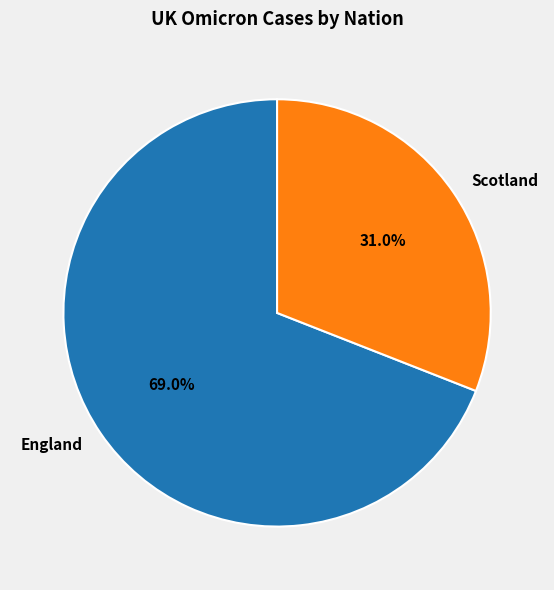

Which slice represents more than half of the pie?

England